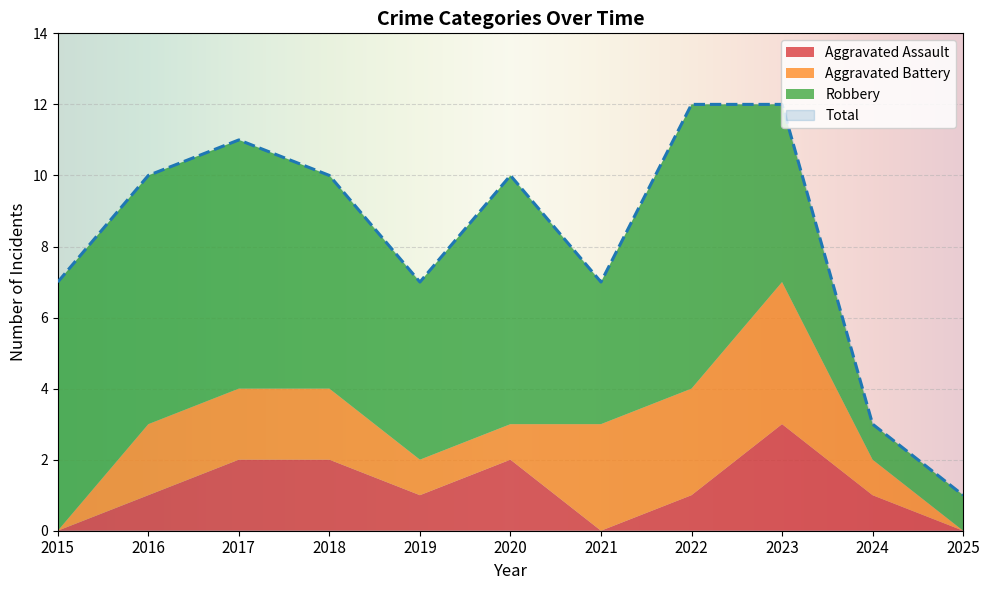

Where is the first local maximum for Total?

2017